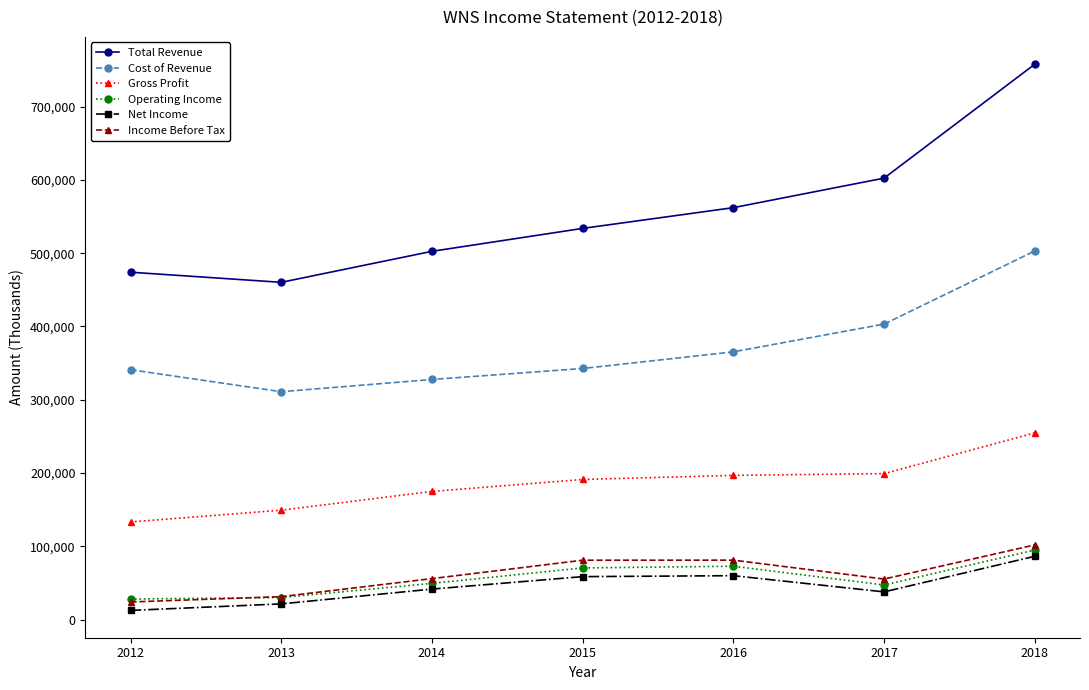

At which category is the sum across all series the highest?

2018